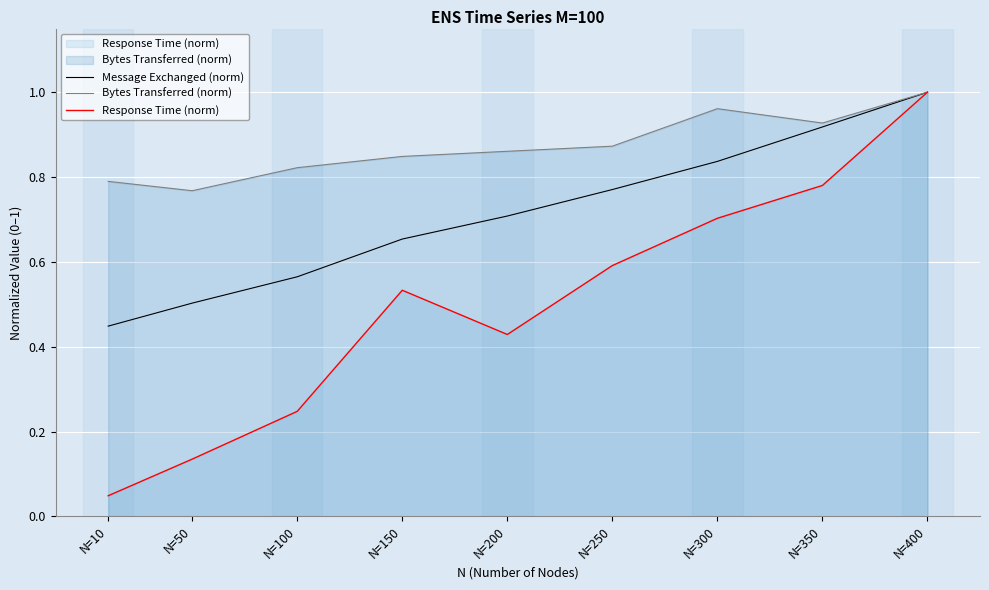

Which series has the largest range (max minus min)?

Response Time (norm)